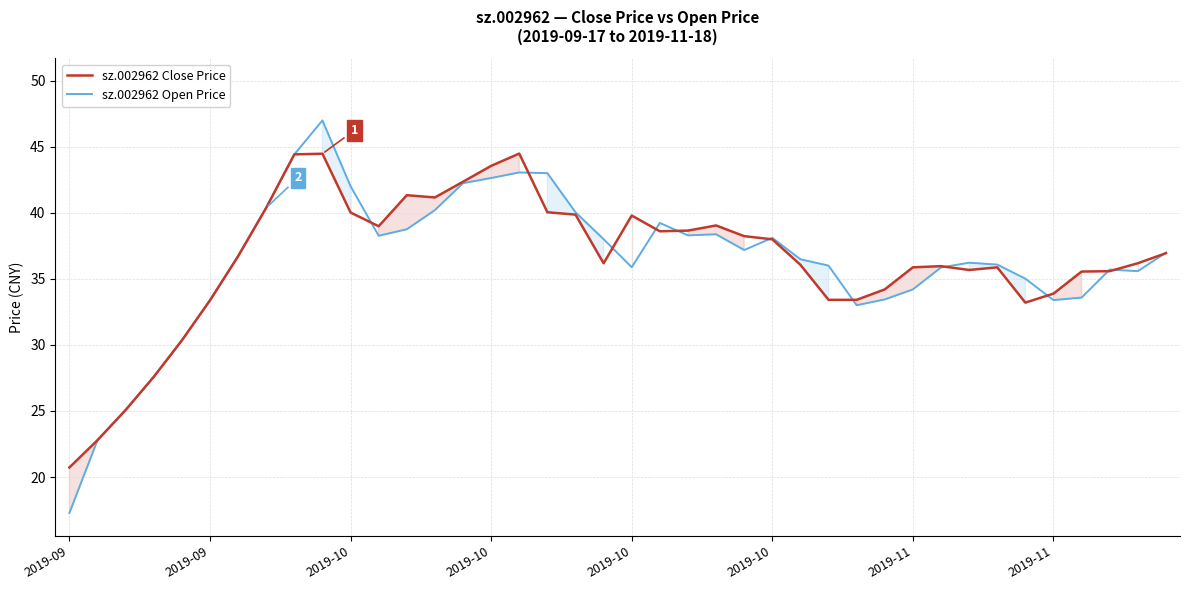

Is it true that sz.002962 Close Price equals 20.7 at 2019-09?

True